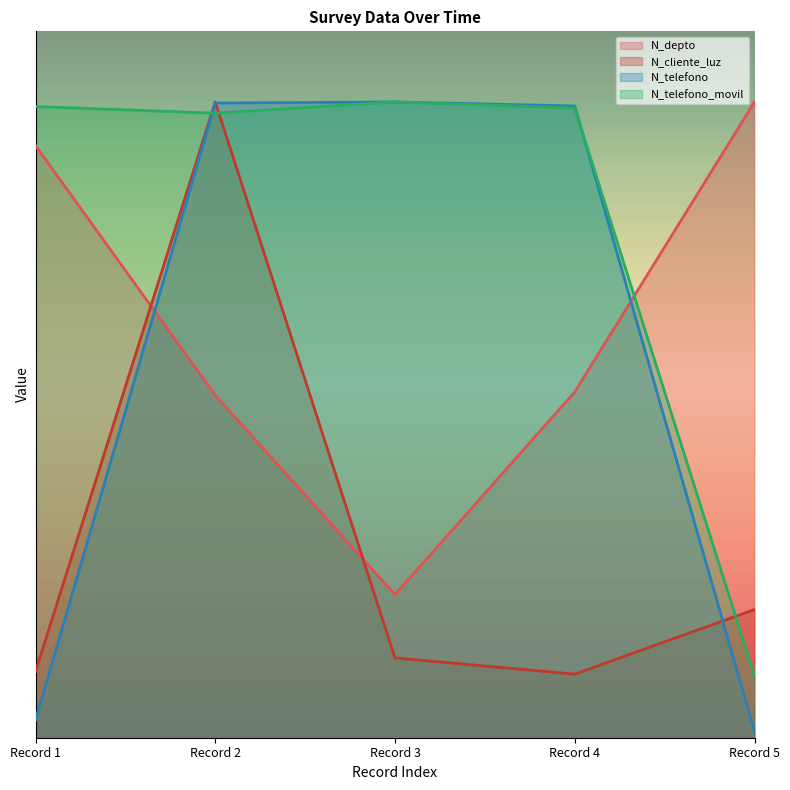

What is the value of the N_telefono point at the 2nd from the left?

24347748.7